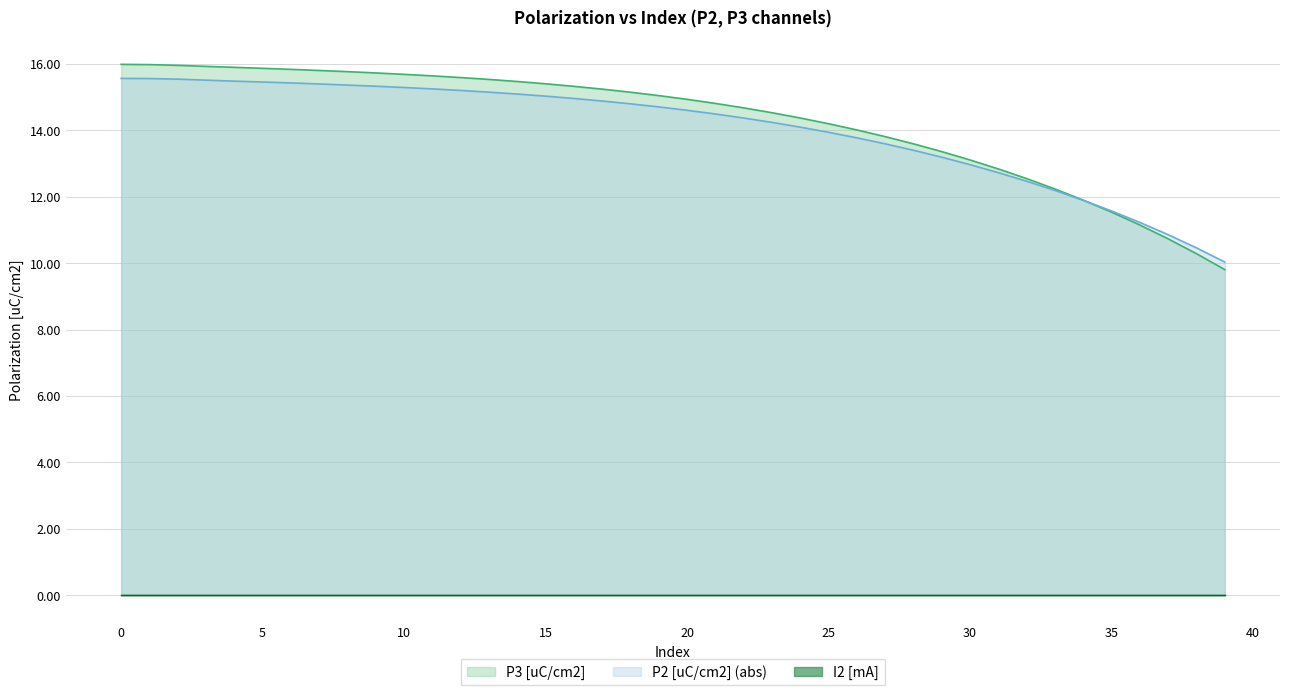

How many times do P2 [uC/cm2] and P3 [uC/cm2] cross each other?

1